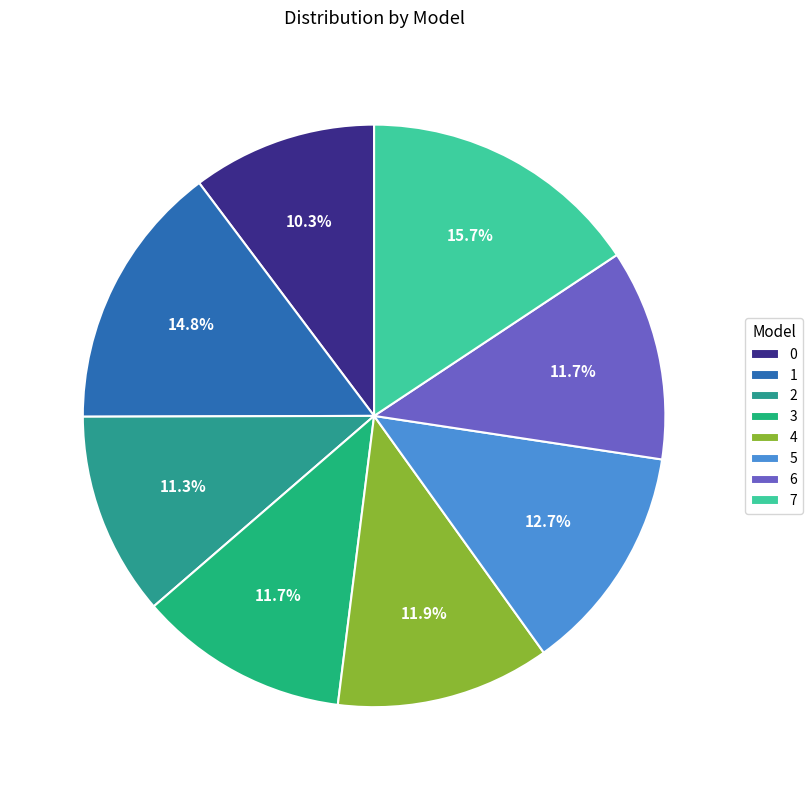

To the nearest percent, what is the combined percentage of 4 and 1?

27%